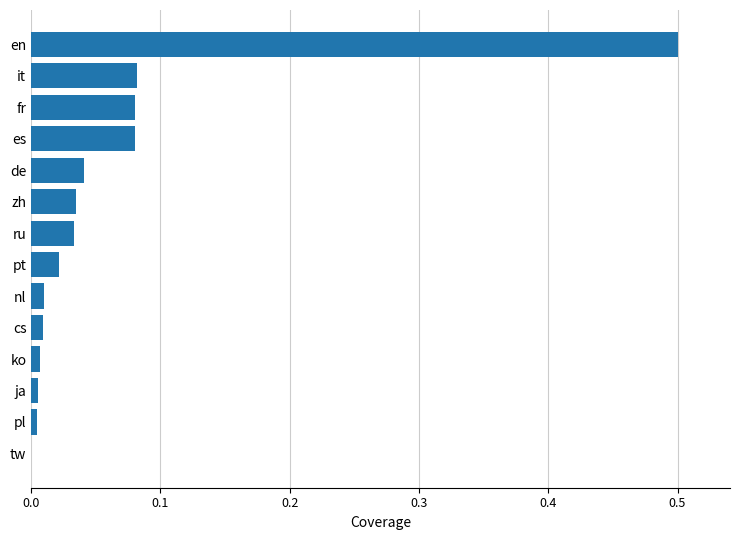

At which category does the chart reach its peak across all series?

en